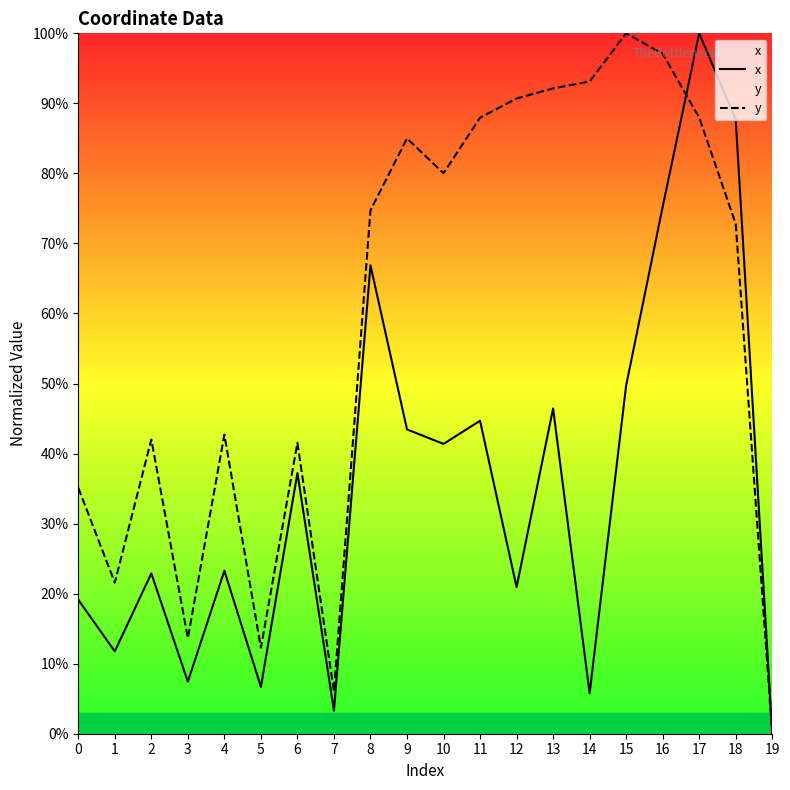

At which label does x reach its minimum?

19